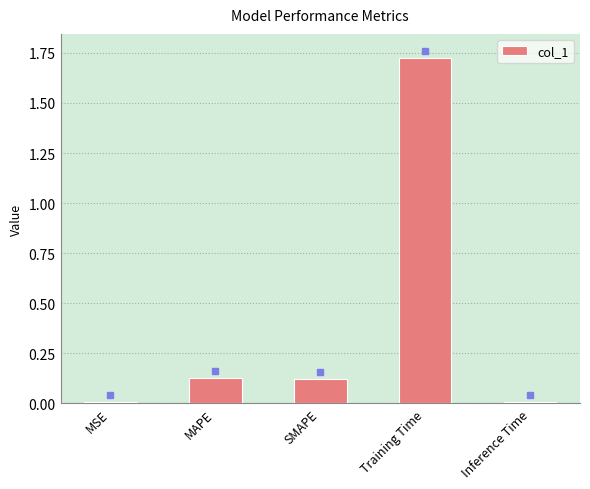

Are the bars grouped side by side (vs. stacked)?

No